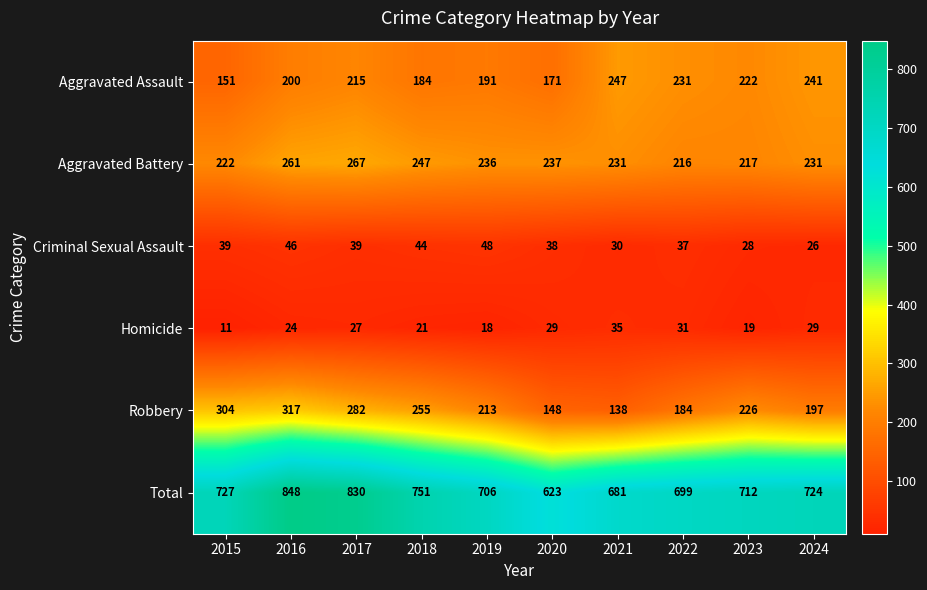

At which category is the sum across all series the highest?

2016